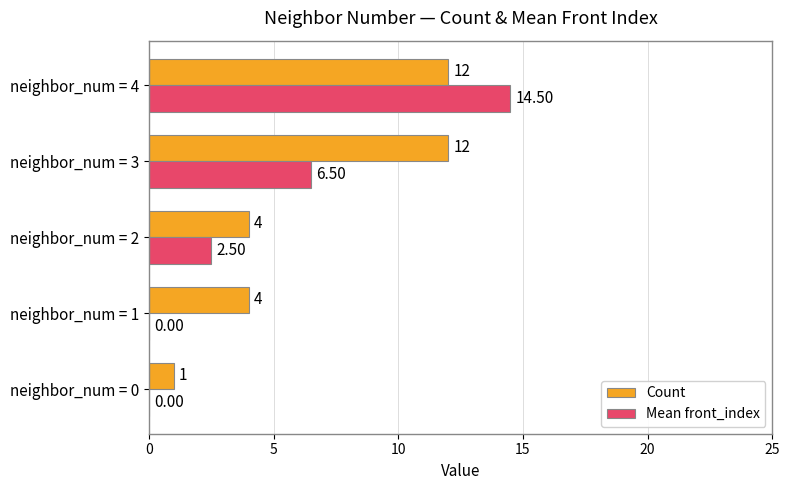

What is the sum of the Count values at neighbor_num = 3 and neighbor_num = 2?

16.0